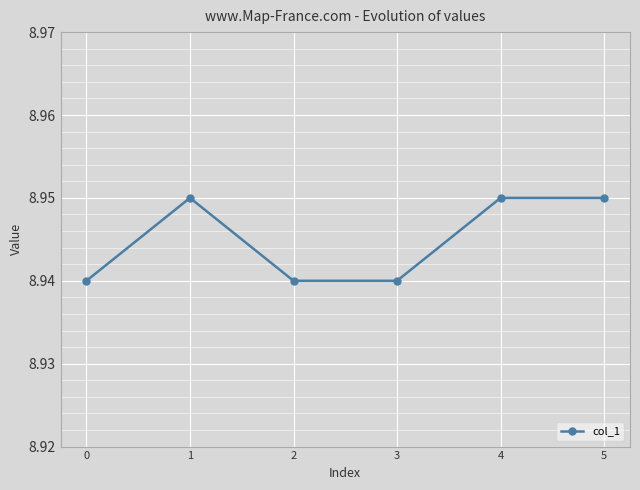

True or false: the data shows 3.2 at 2.

False